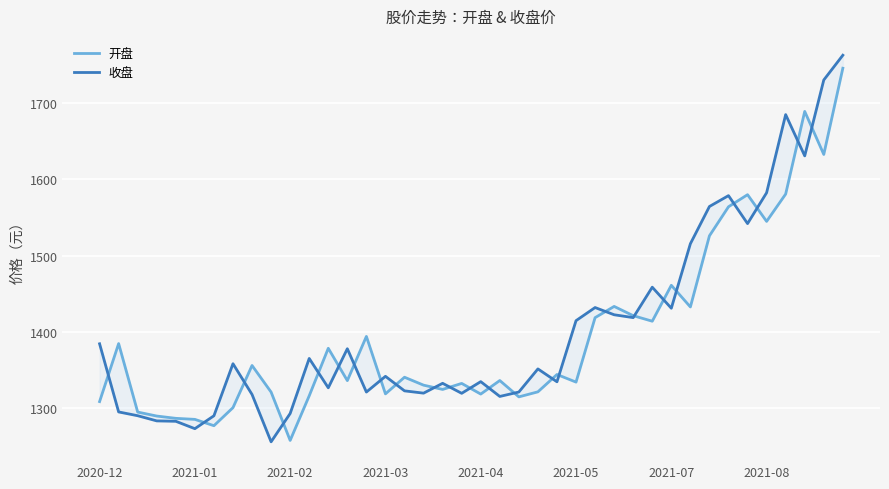

What is the difference between the highest and lowest values at 14?

72.9